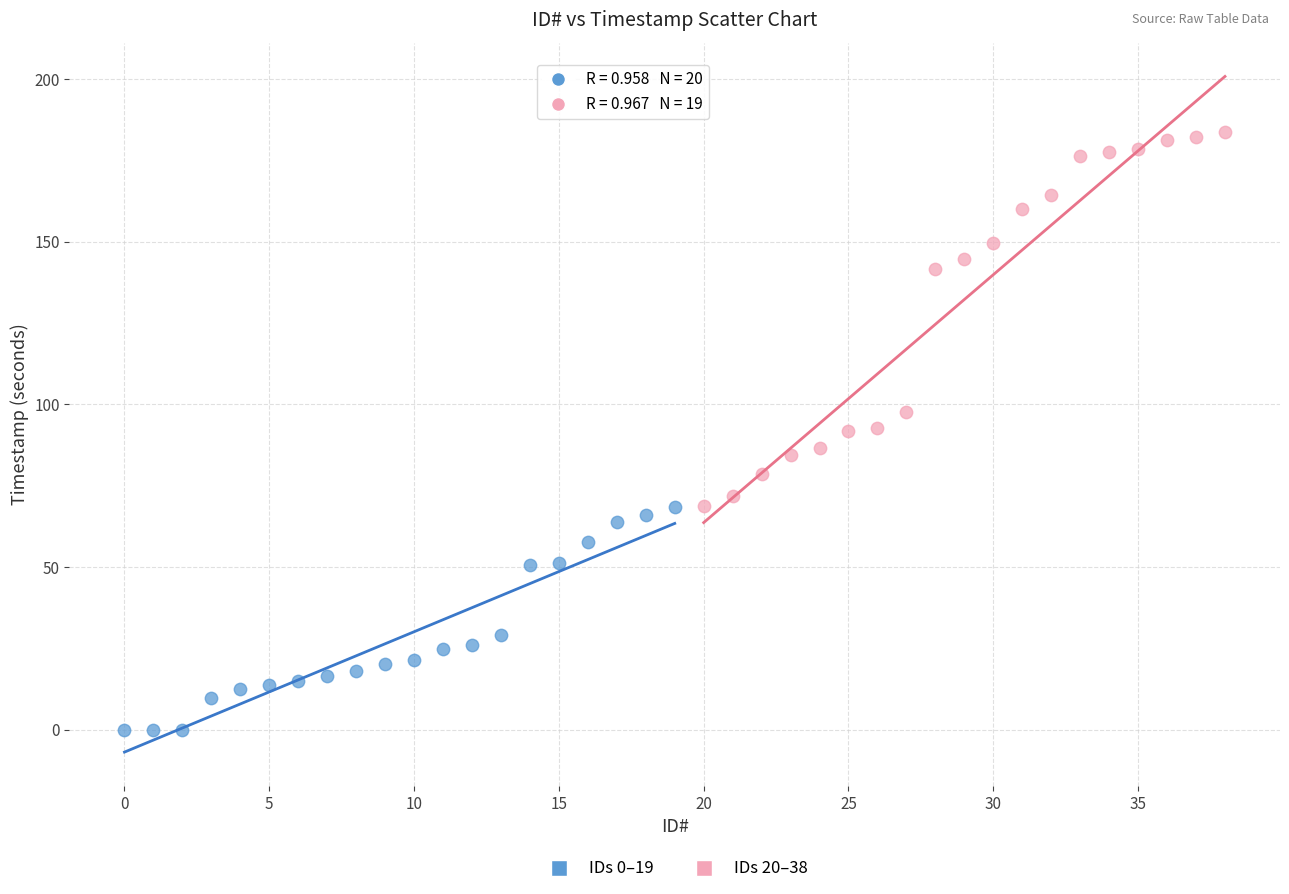

Which series contains the highest Y value?

IDs 20–38